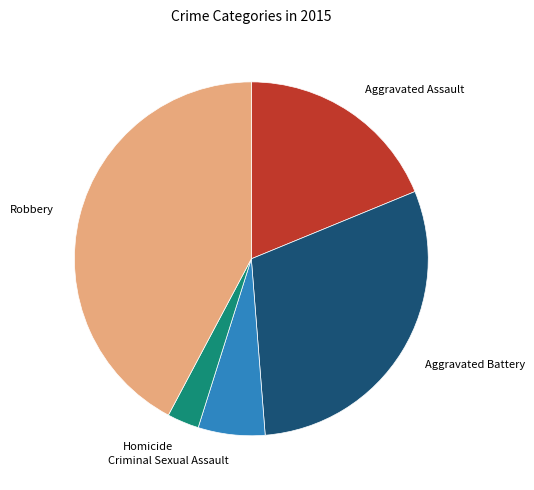

The Aggravated Battery slice represents 30% of the pie. True or false?

True